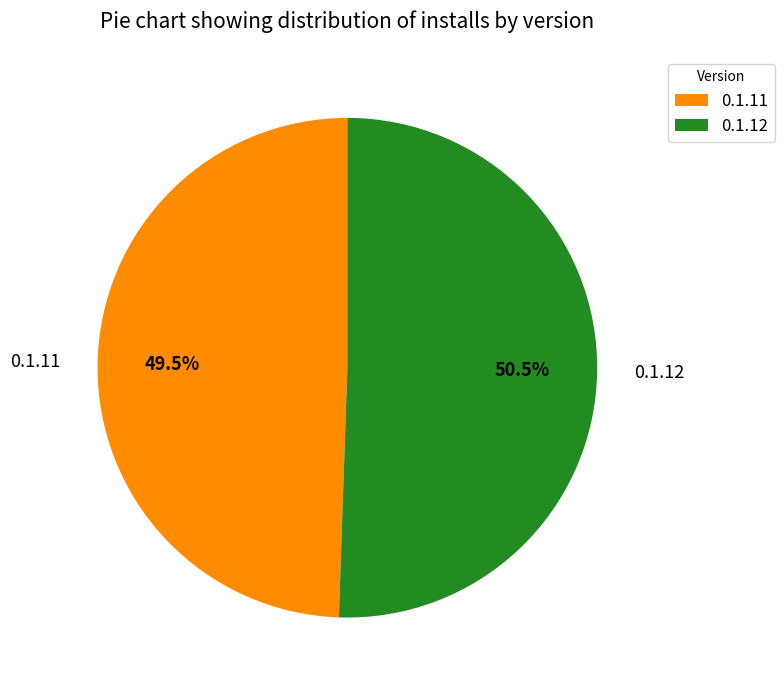

Do 0.1.12 and 0.1.11 together represent more than half of the pie?

Yes